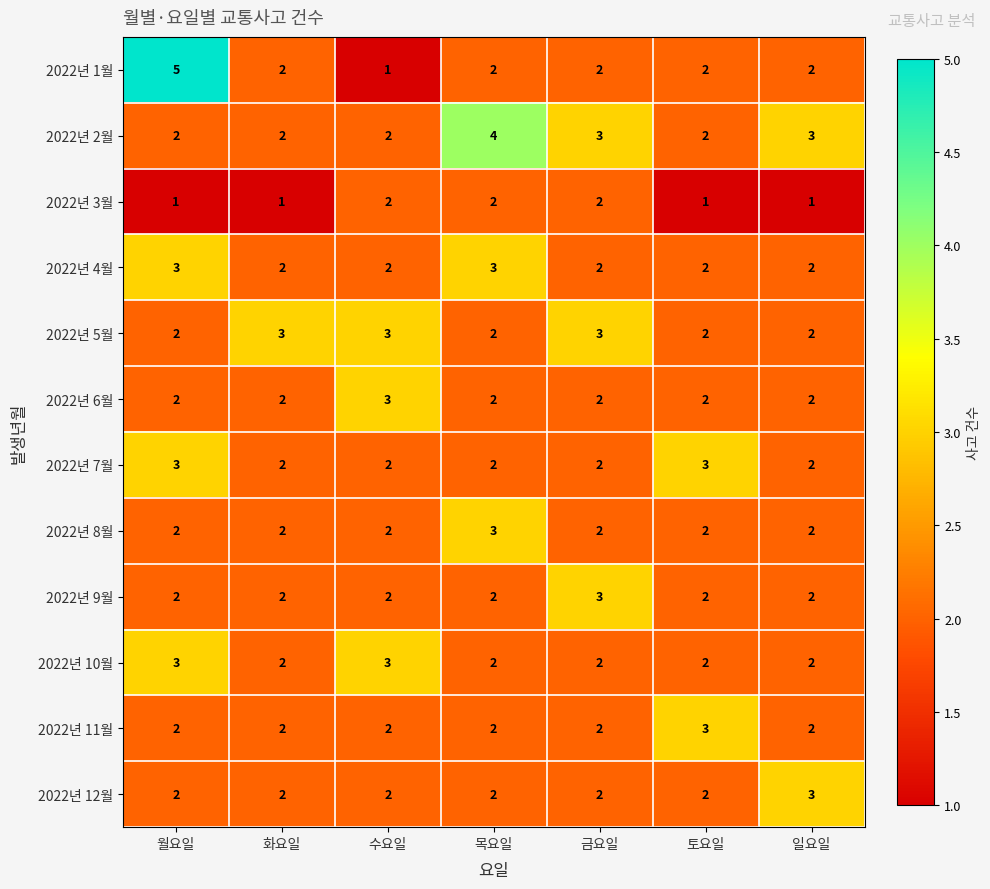

Is it true that 2022년 1월 equals 2 at 목요일?

True